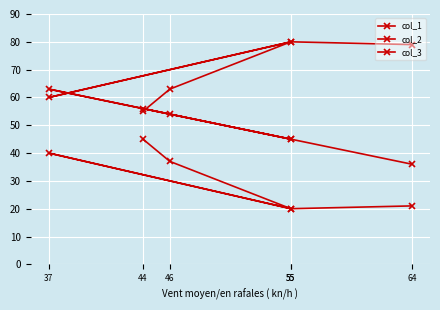

Between 46 and 44, which is larger?

44